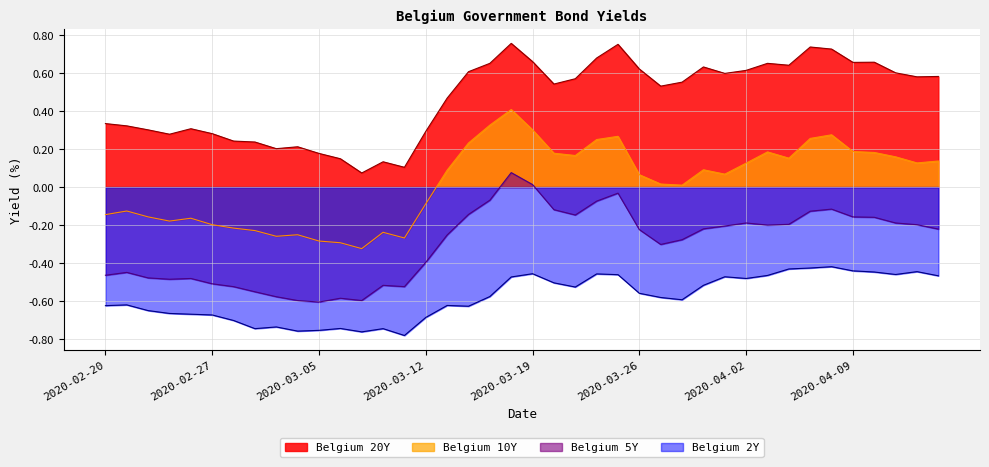

What is the average value of the Belgium 5Y series?

-0.3